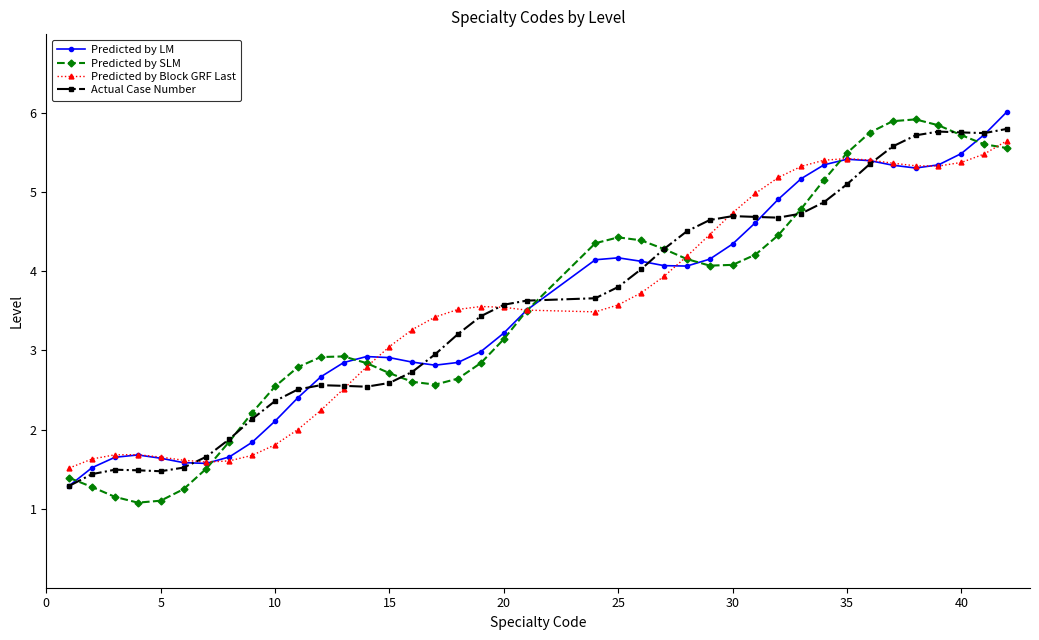

Which series has the largest range (max minus min)?

Predicted by SLM